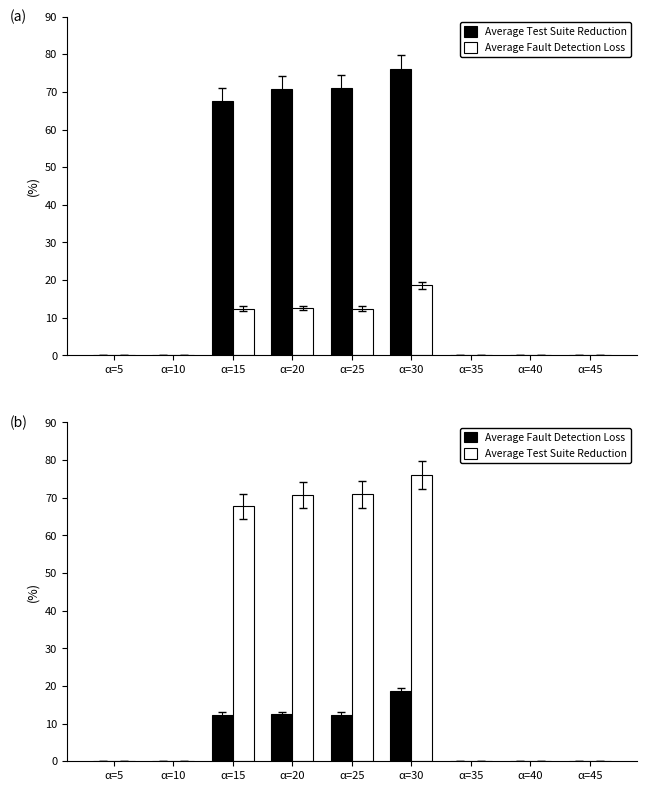

How many distinct data groups are displayed?

2